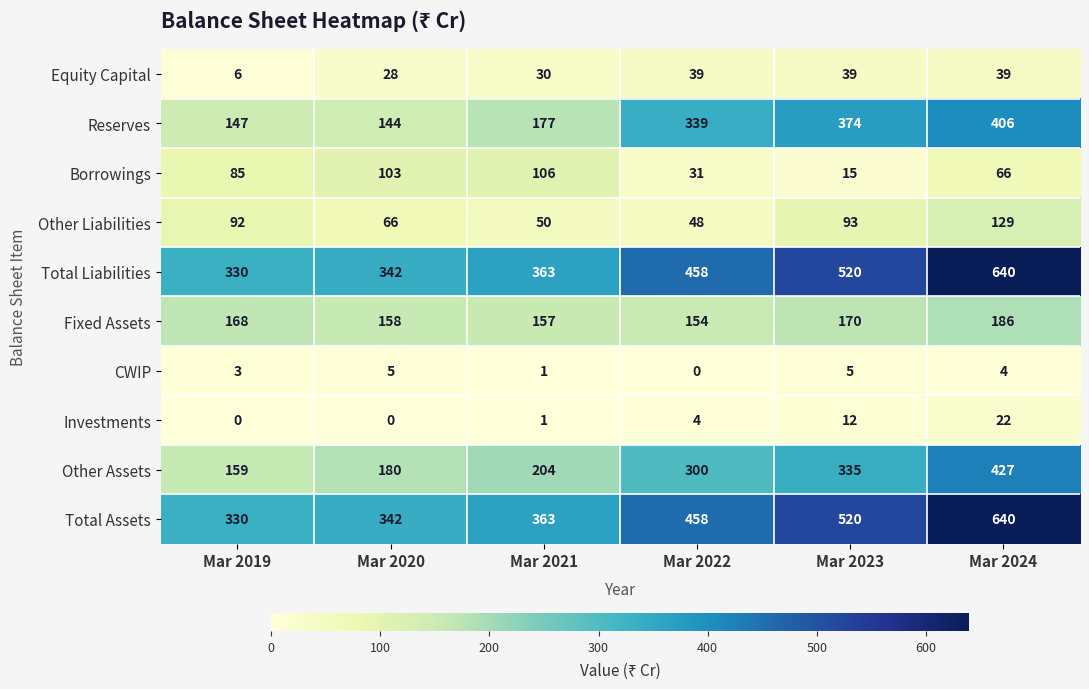

Count the number of data series in this chart.

10